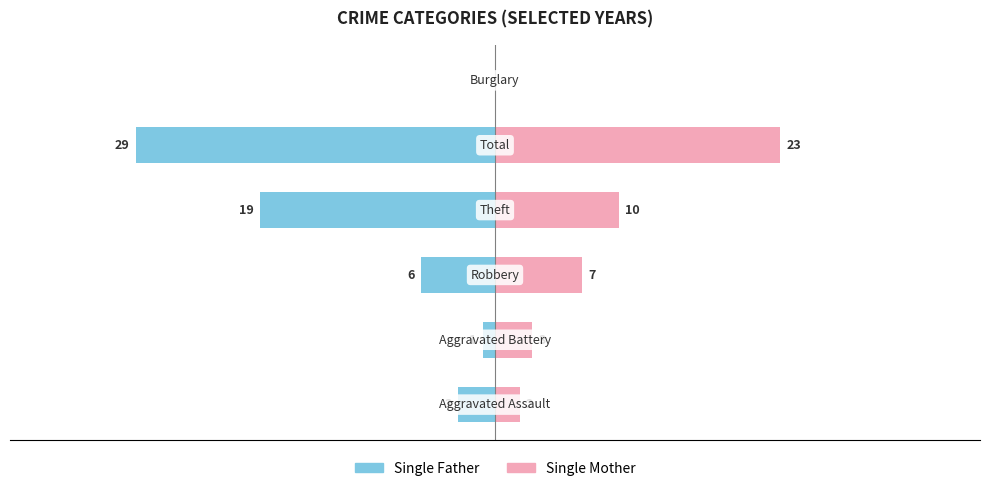

Are the bars grouped side by side (vs. stacked)?

Yes